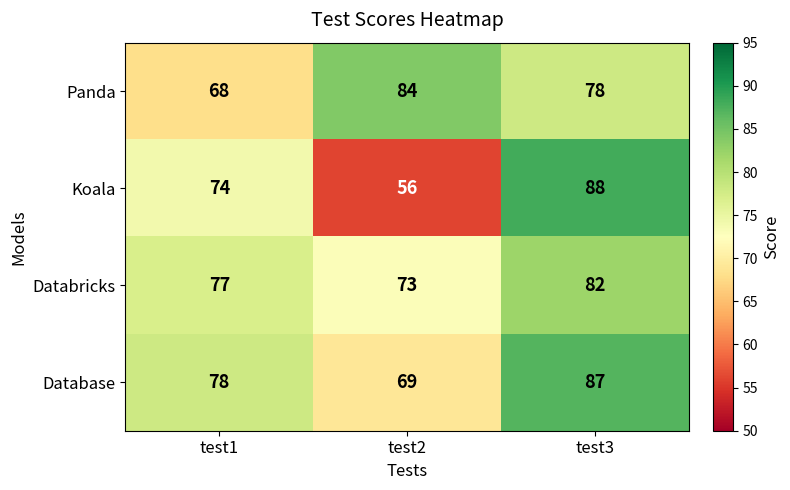

What is the total value across all series at test1?

297